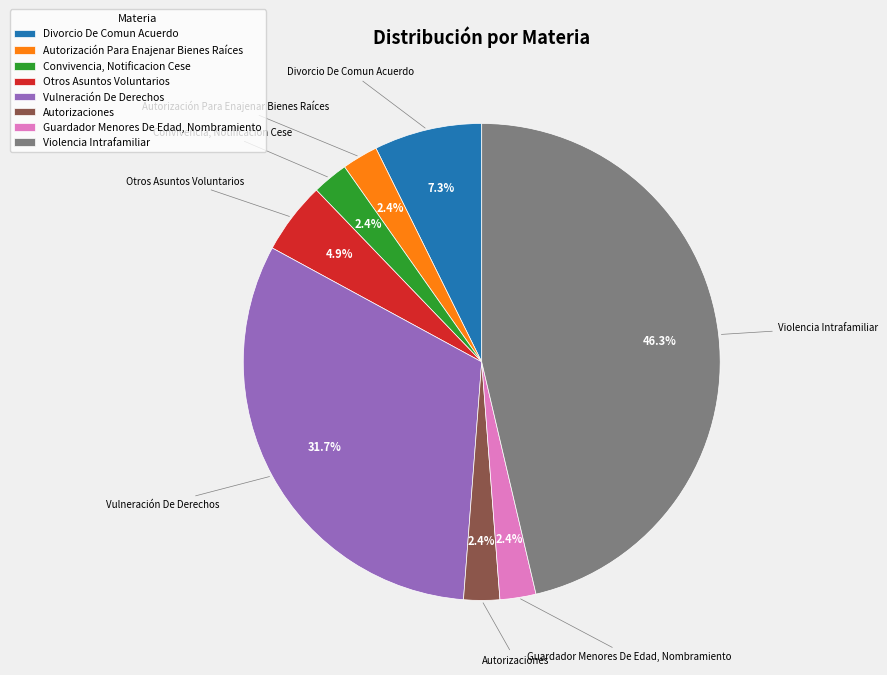

Which has a higher value, Violencia Intrafamiliar or Divorcio De Comun Acuerdo?

Violencia Intrafamiliar